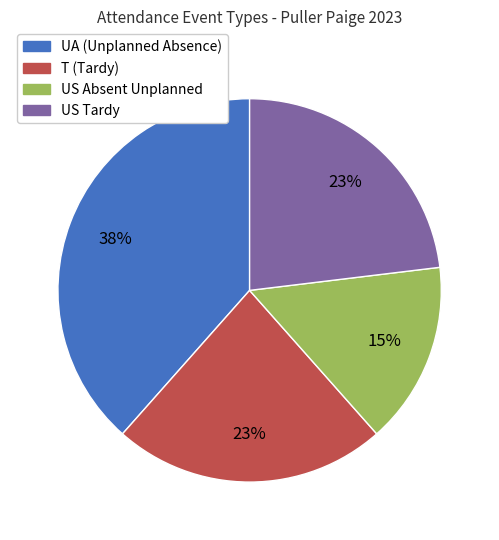

What percentage is the US Tardy slice, to the nearest percent?

23%